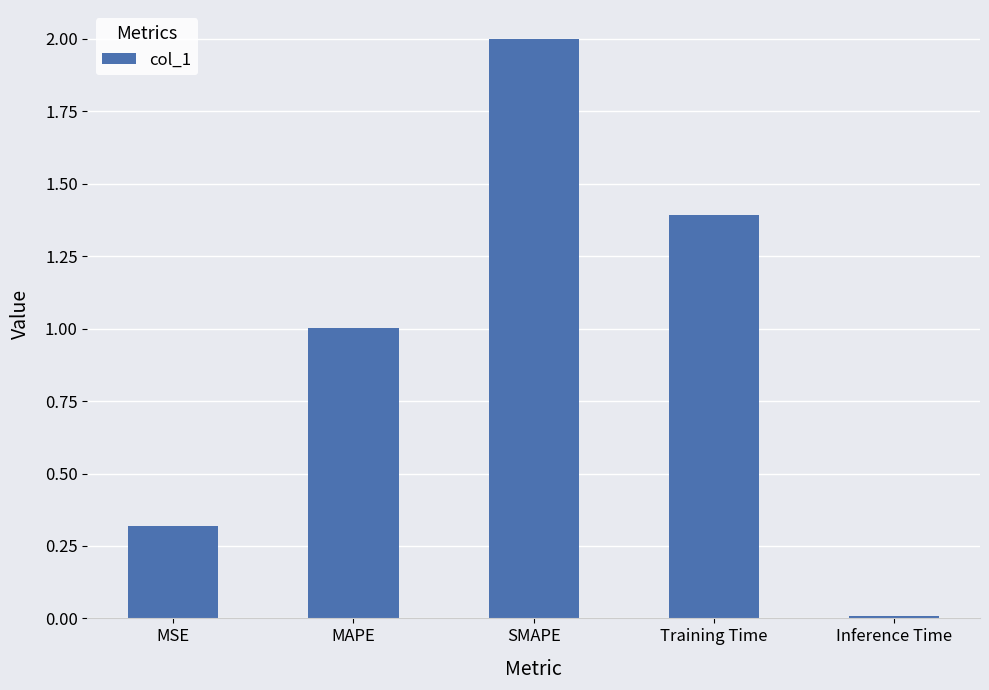

What is the sum of the values at SMAPE and Training Time?

3.4